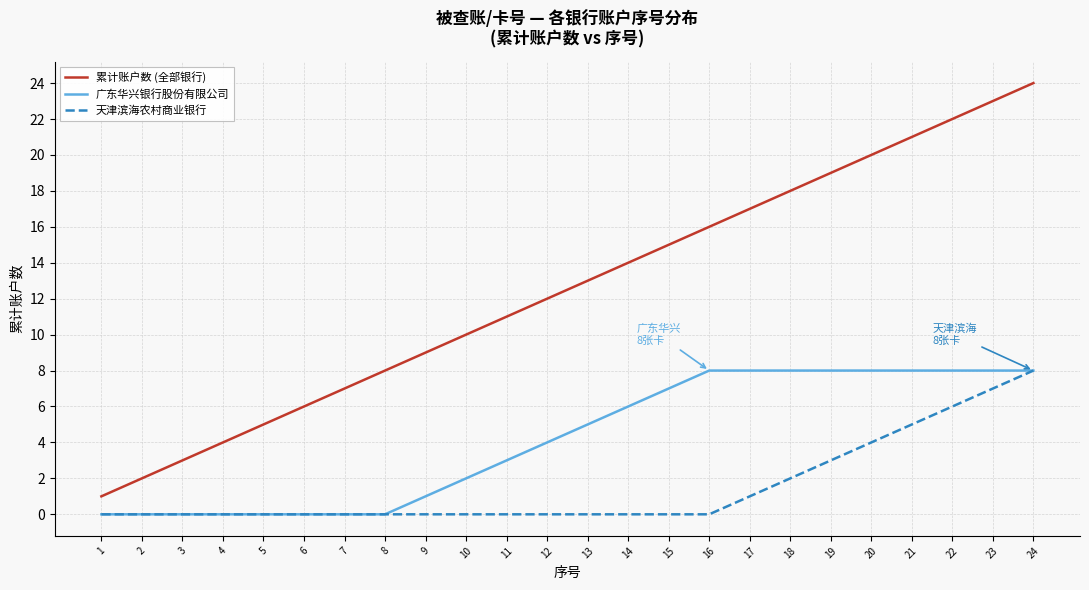

The 累计账户数 (全部银行) series shows 30 at 22. True or false?

False